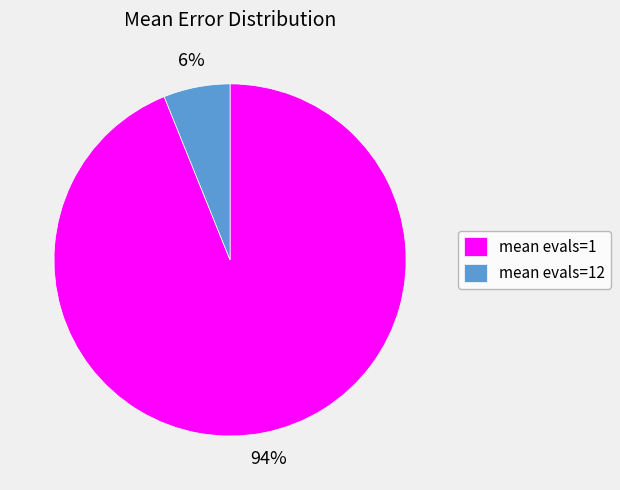

True or false: mean evals=1 accounts for 99% of the total.

False